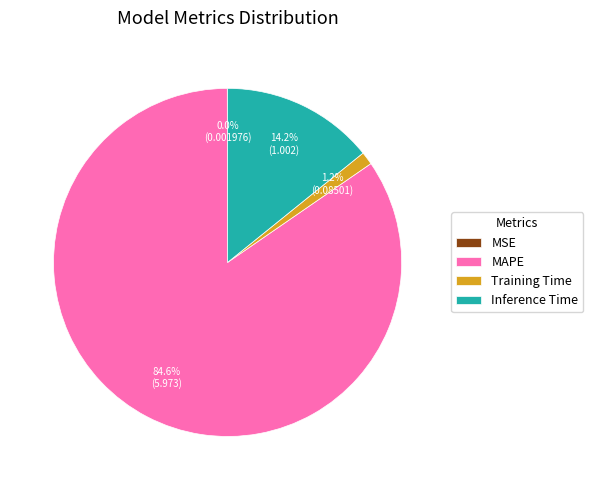

To the nearest percent, what is the average slice percentage?

25%